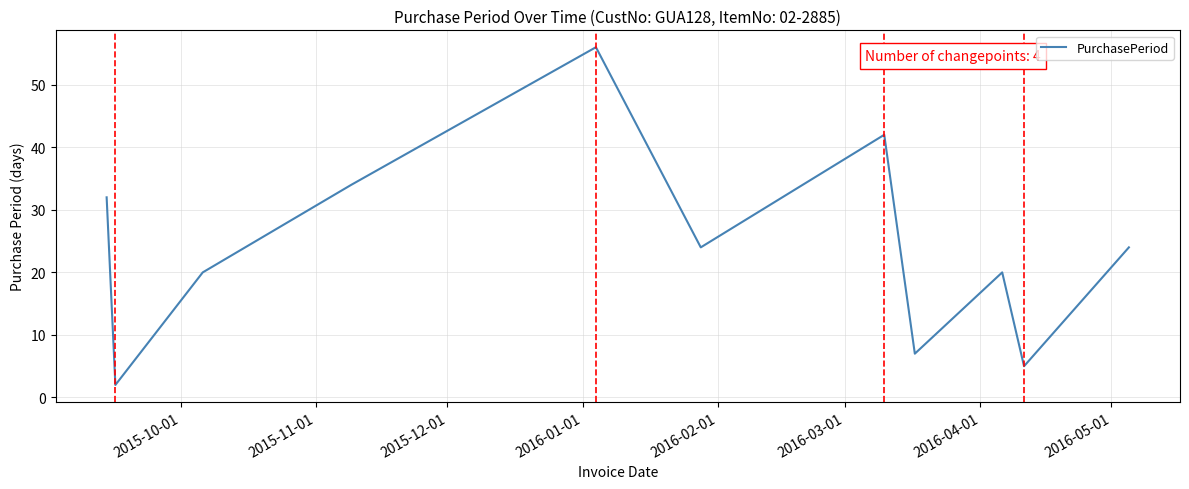

What is the greatest value displayed?

56